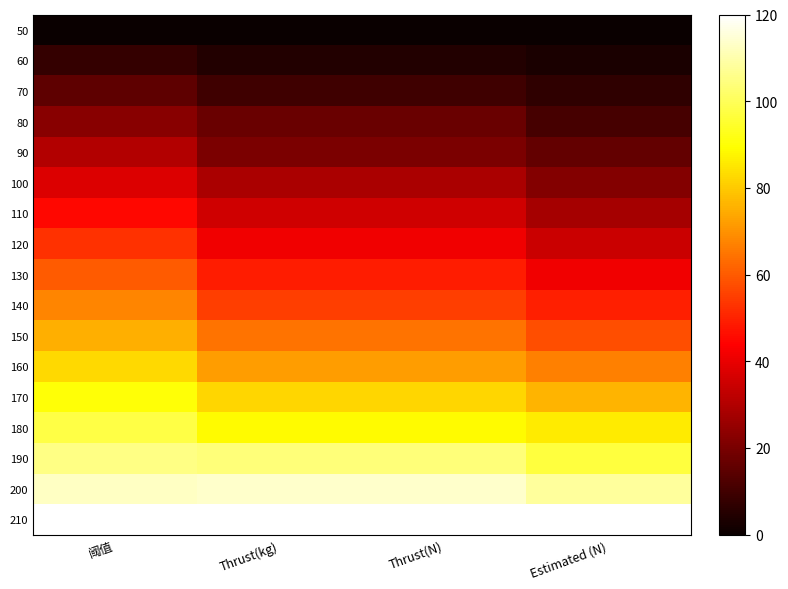

What is the greatest value displayed?

120.0